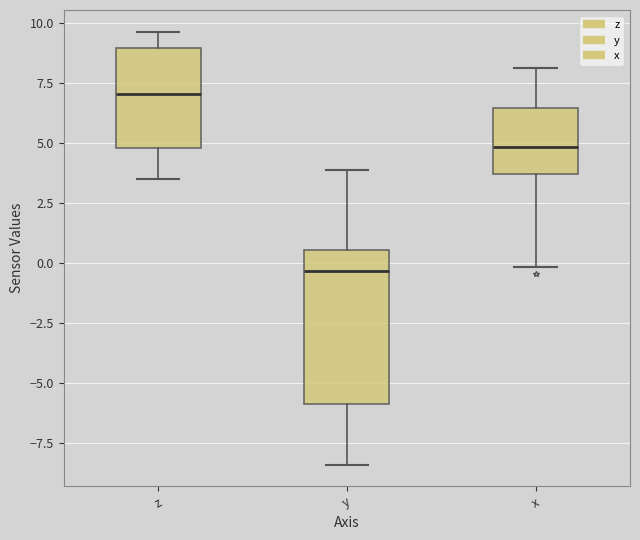

Reading left to right, transcribe this box plot: for each box, give where its median line is, the range the box spans, and where its two whiskers end, as read against the y-axis. The values are not printed on the chart, so give them approximately, as read against the axis.

z: median 7.0, box 5.0 to 9.0, whiskers 3.5 to 9.5
y: median -0.5, box -6.0 to 0.5, whiskers -8.5 to 4.0
x: median 5.0, box 3.5 to 6.5, whiskers 0.0 to 8.0